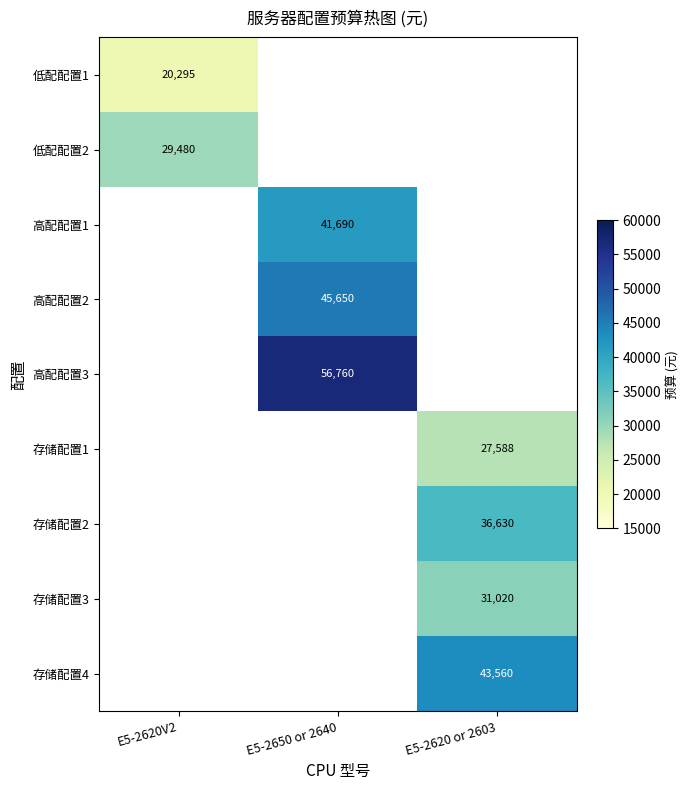

The 存储配置3 series shows 31020 at E5-2620 or 2603. True or false?

True